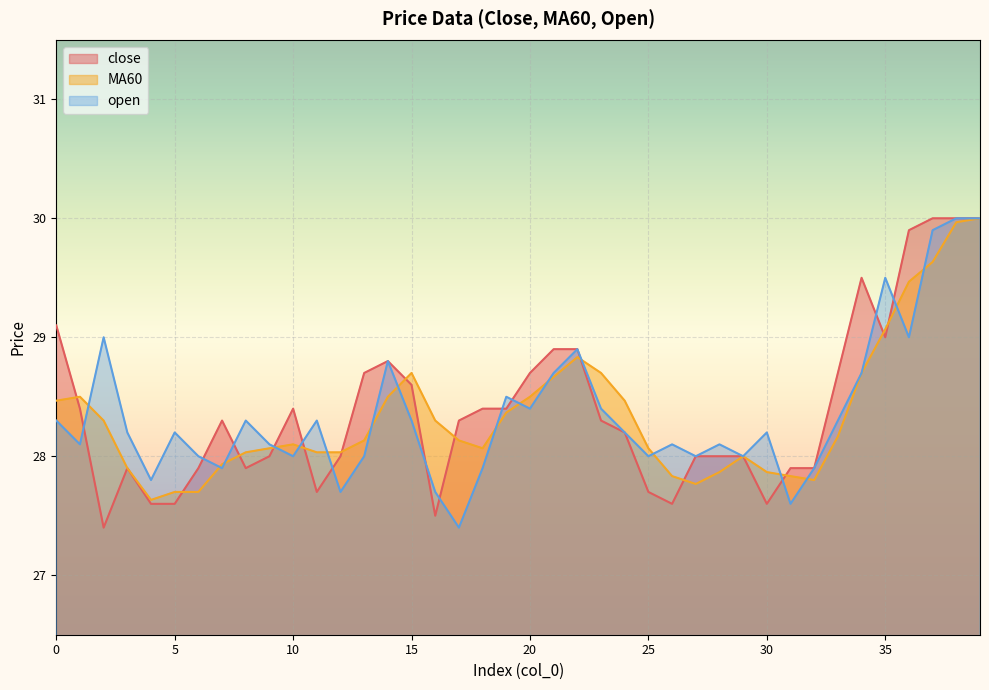

Reading left to right, extract all data points from this chart.

close: 0=29.1	1=28.4	2=27.4	3=27.9	4=27.6	5=27.6	6=27.9	7=28.3	8=27.9	9=28.0	10=28.4	11=27.7	12=28.0	13=28.7	14=28.8	15=28.6	16=27.5	17=28.3	18=28.4	19=28.4	20=28.7	21=28.9	22=28.9	23=28.3	24=28.2	25=27.7	26=27.6	27=28.0	28=28.0	29=28.0	30=27.6	31=27.9	32=27.9	33=28.7	34=29.5	35=29.0	36=29.9	37=30.0	38=30.0	39=30.0
MA60: 0=28.5	1=28.5	2=28.3	3=27.9	4=27.6	5=27.7	6=27.7	7=27.9	8=28.0	9=28.1	10=28.1	11=28.0	12=28.0	13=28.1	14=28.5	15=28.7	16=28.3	17=28.1	18=28.1	19=28.4	20=28.5	21=28.7	22=28.8	23=28.7	24=28.5	25=28.1	26=27.8	27=27.8	28=27.9	29=28.0	30=27.9	31=27.8	32=27.8	33=28.2	34=28.7	35=29.1	36=29.5	37=29.6	38=30.0	39=30.0
open: 0=28.3	1=28.1	2=29.0	3=28.2	4=27.8	5=28.2	6=28.0	7=27.9	8=28.3	9=28.1	10=28.0	11=28.3	12=27.7	13=28.0	14=28.8	15=28.3	16=27.7	17=27.4	18=27.9	19=28.5	20=28.4	21=28.7	22=28.9	23=28.4	24=28.2	25=28.0	26=28.1	27=28.0	28=28.1	29=28.0	30=28.2	31=27.6	32=27.9	33=28.3	34=28.7	35=29.5	36=29.0	37=29.9	38=30.0	39=30.0